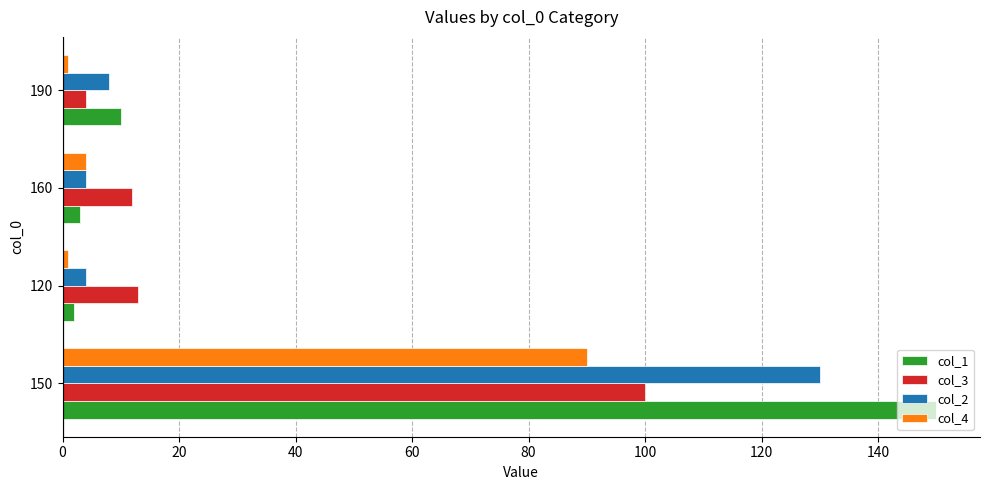

What are all the series names shown in the legend?

col_1, col_3, col_2, col_4